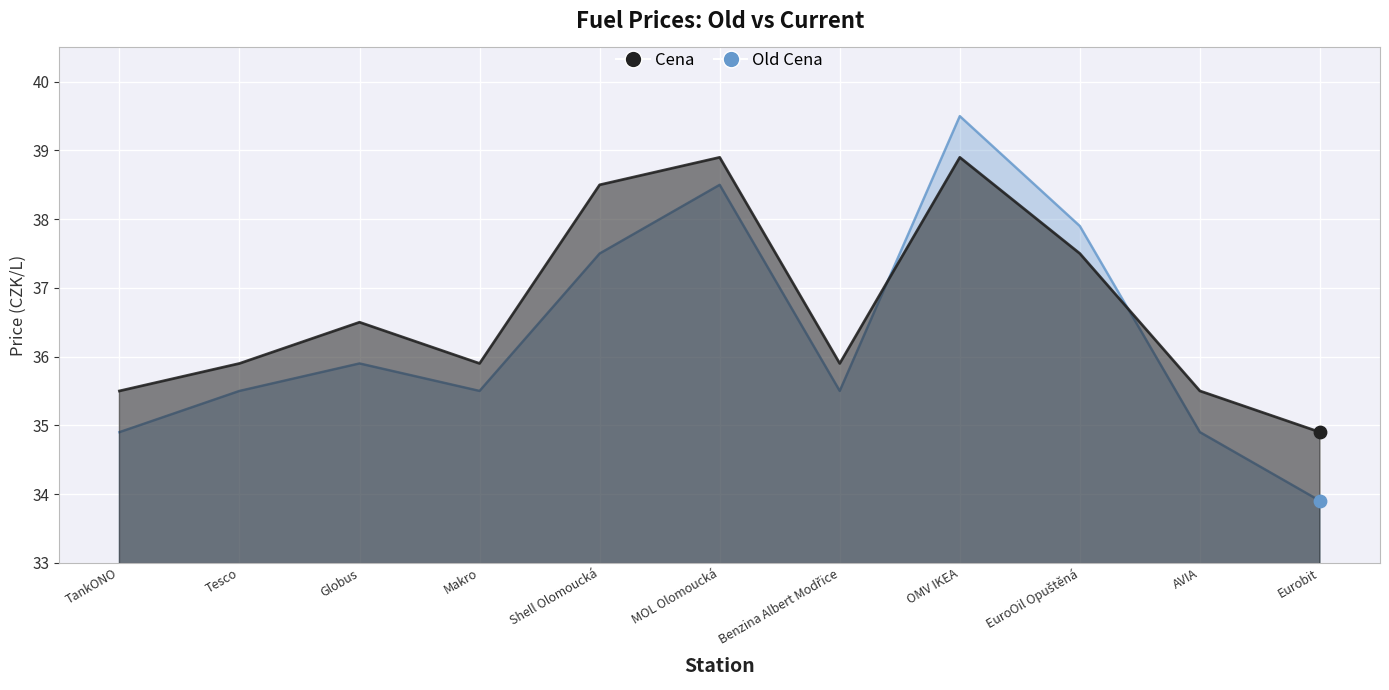

What are all the series names shown in the legend?

Old Cena, Cena